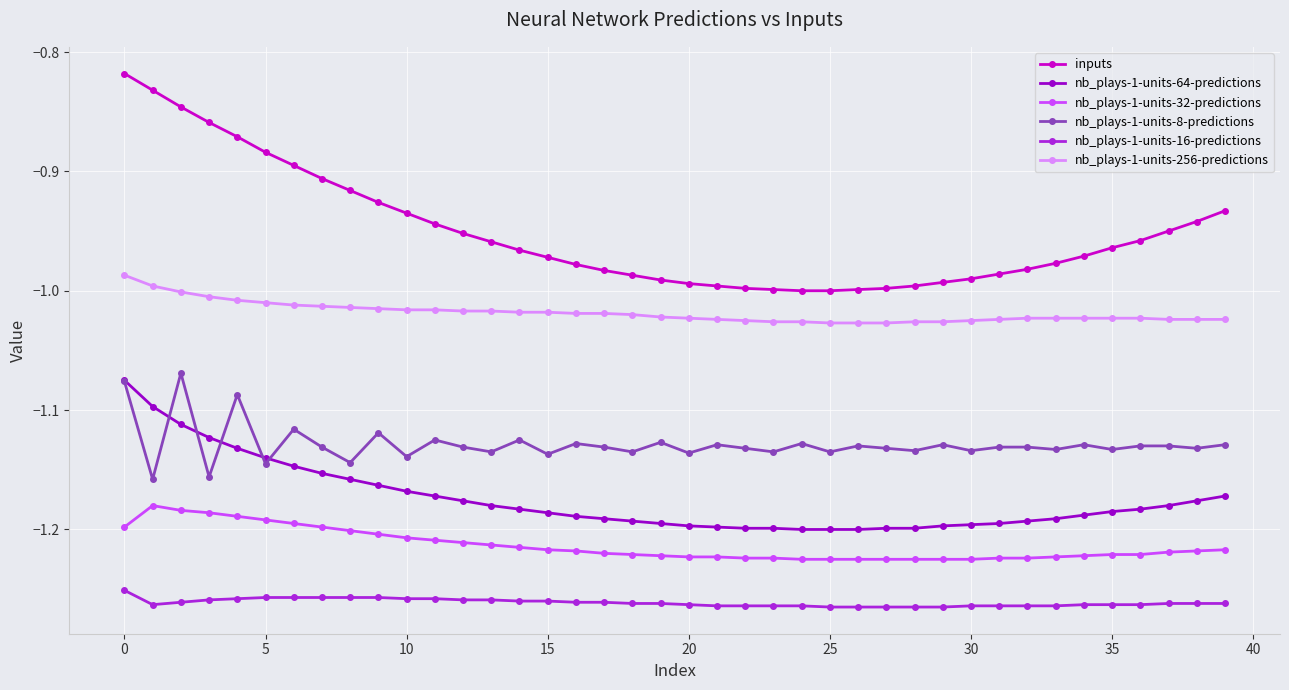

Which series has the largest total across all categories?

inputs